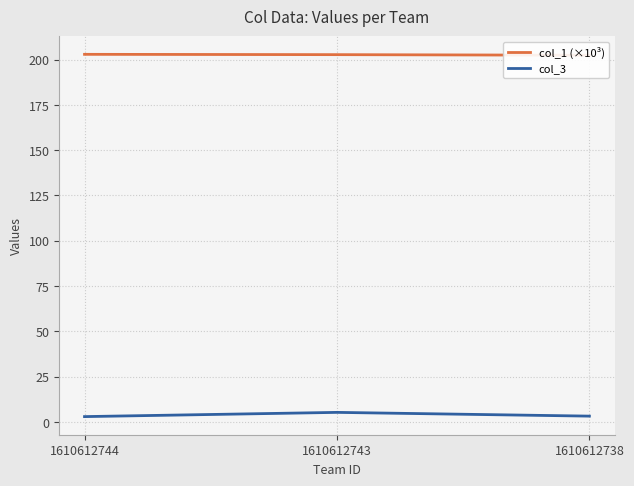

At how many categories does at least one series exceed 185?

3